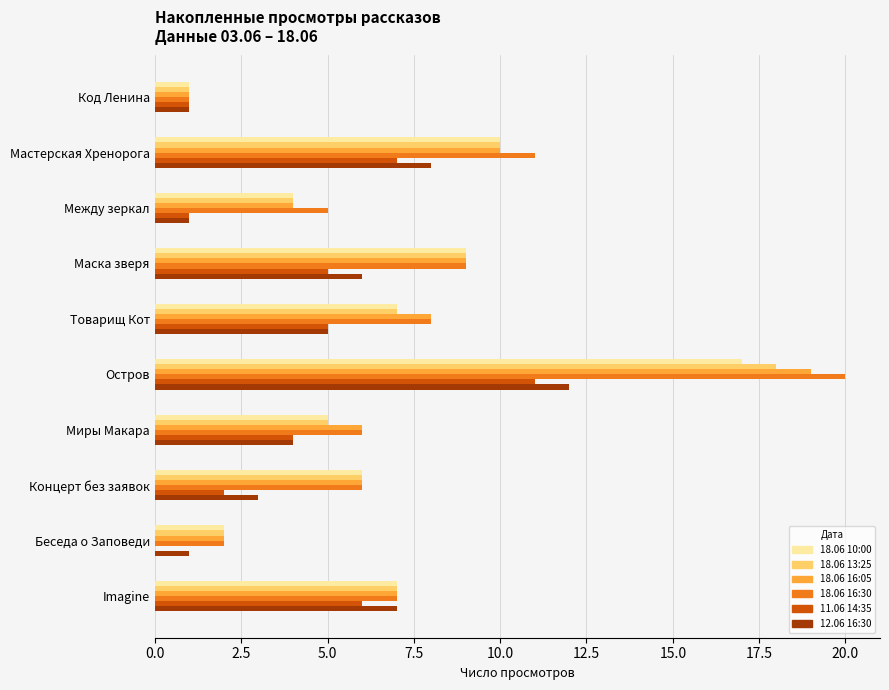

How many data points does each series have?

10